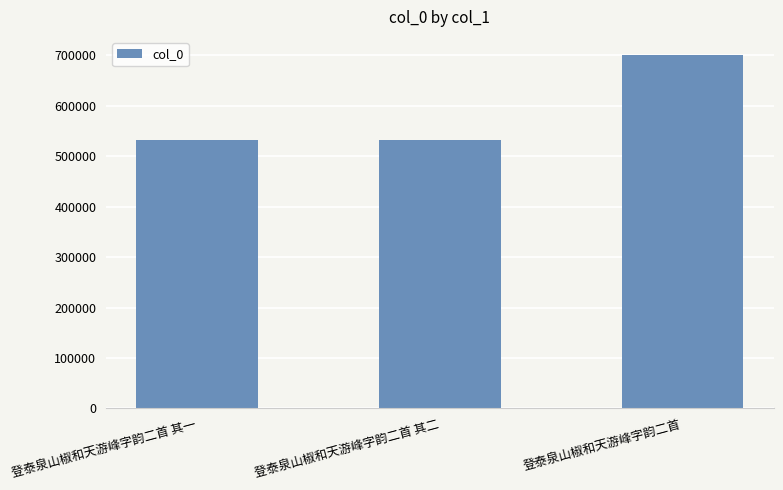

At which label is the value closest to 616823?

登泰泉山椒和天游峰字韵二首 其二